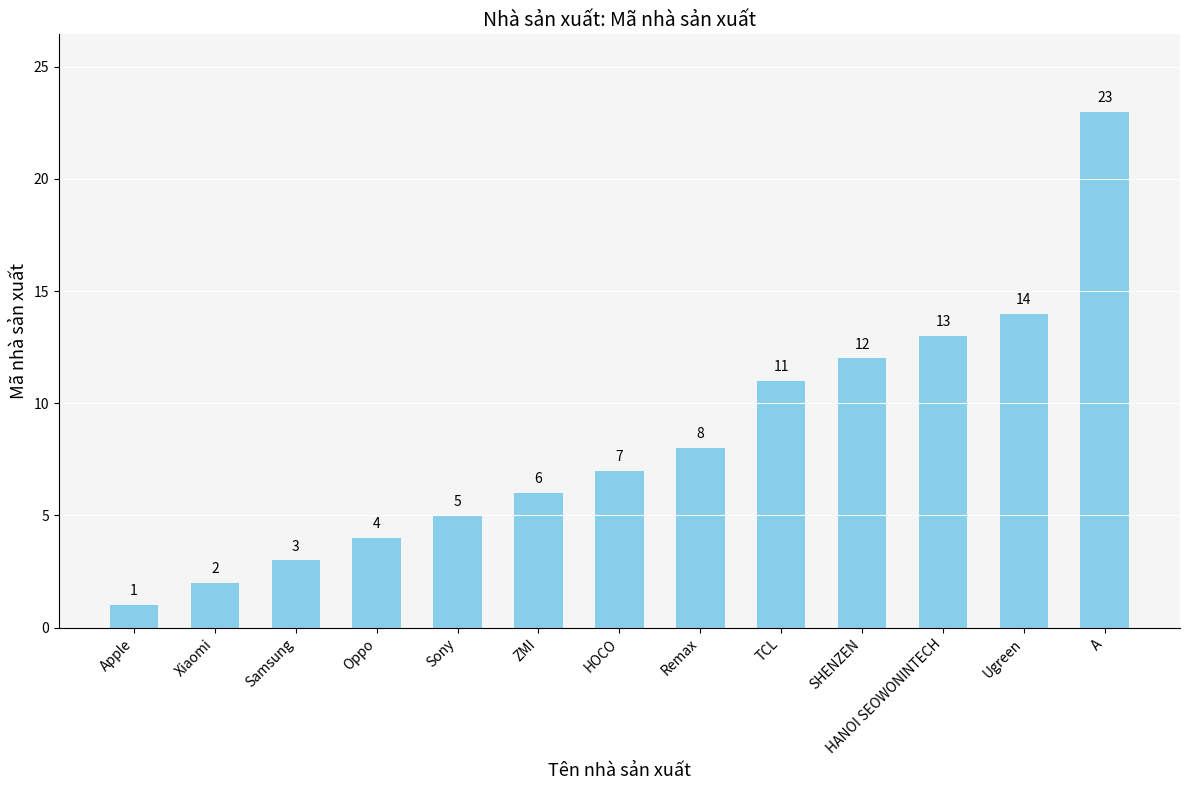

Which has a higher value, ZMI or TCL?

TCL